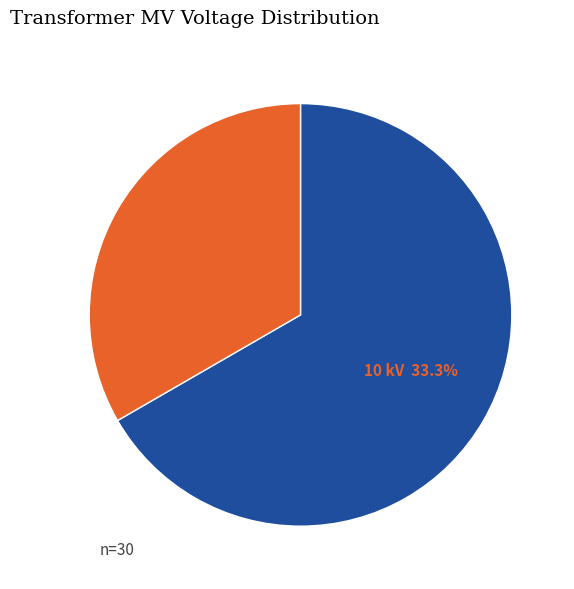

Is there any slice that represents more than half of the pie?

Yes